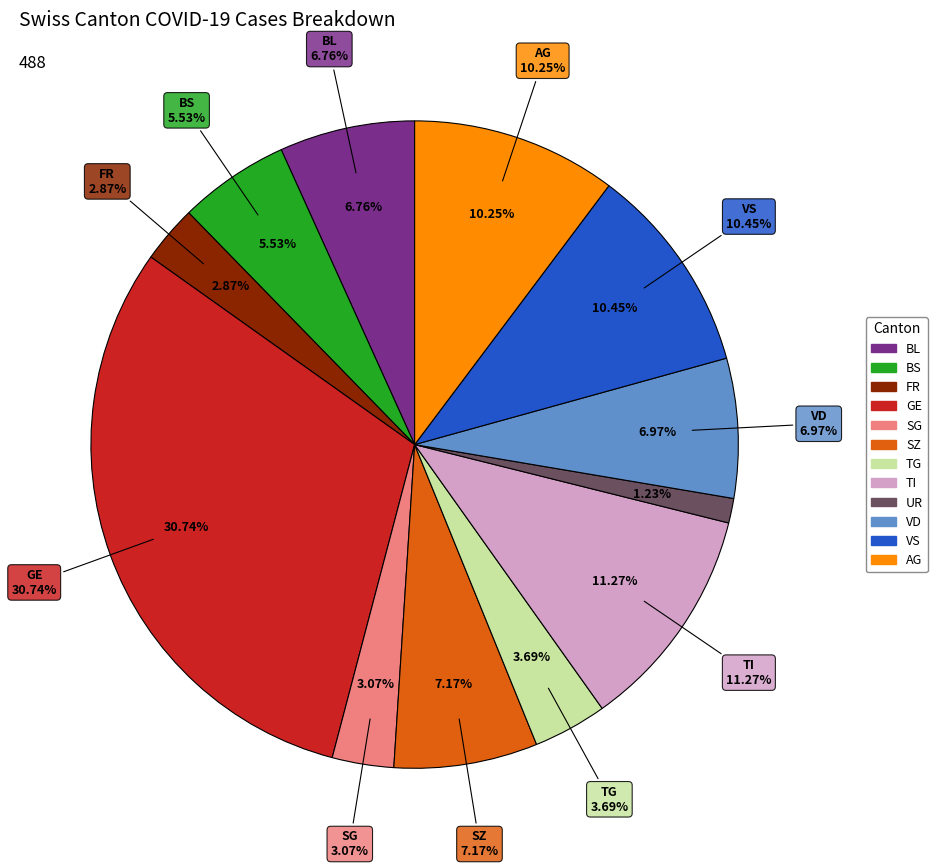

The VD slice represents 7% of the pie. True or false?

True